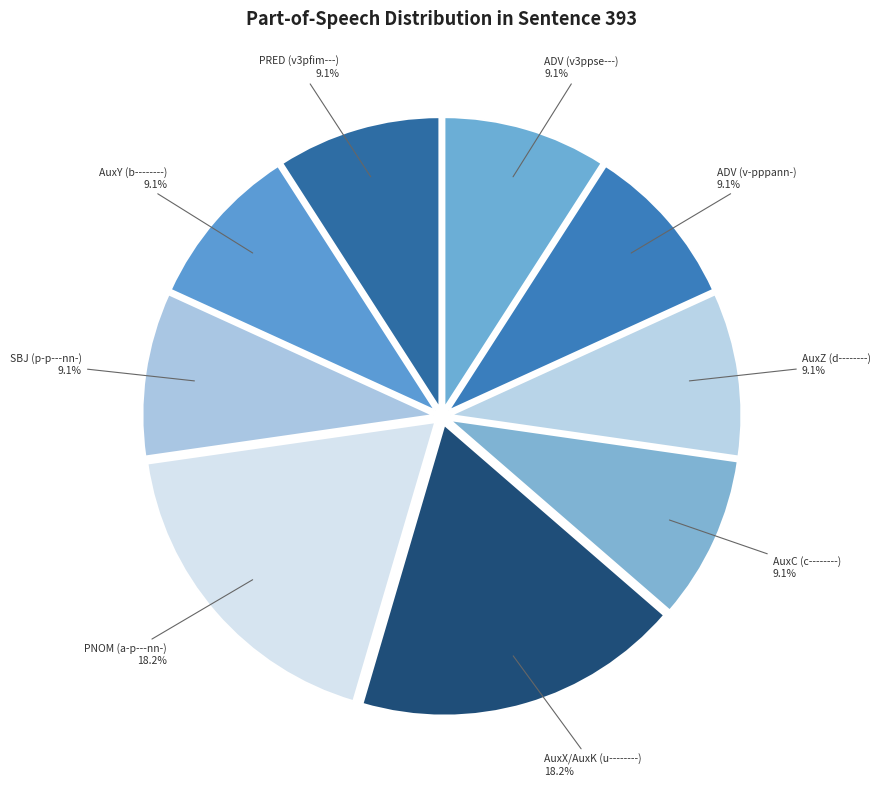

Approximately how many times larger is the value at ADV (v3ppse---) compared to AuxX/AuxK (u--------)?

0.5